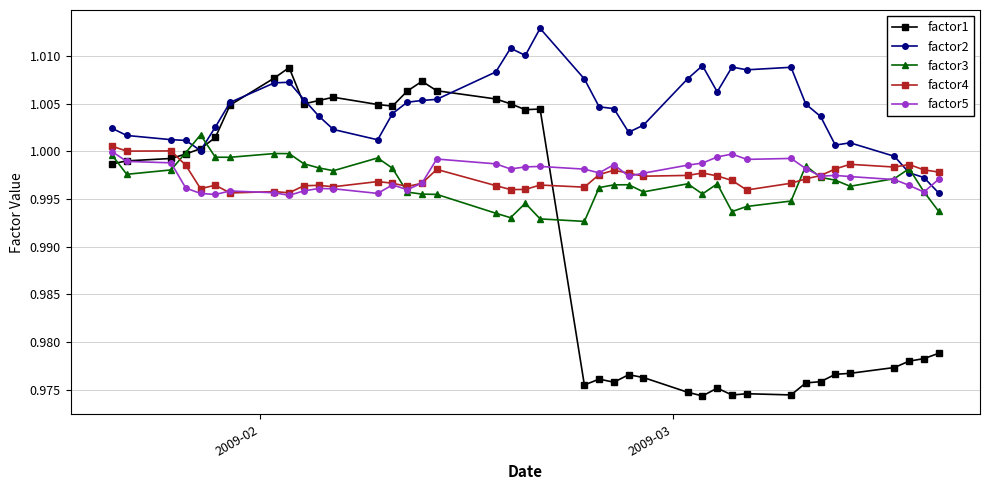

Which series has the largest total across all categories?

factor2